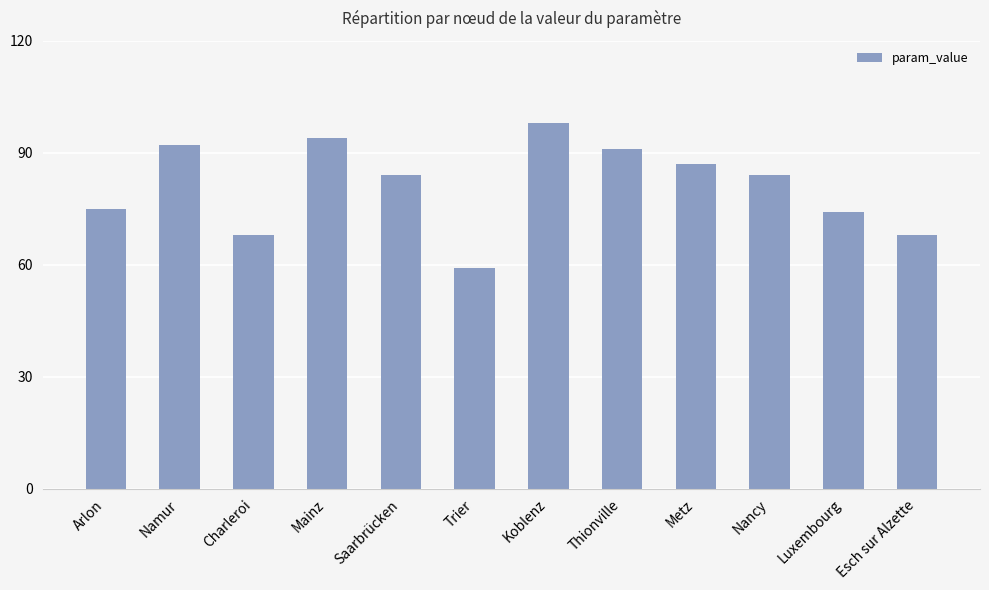

What is the difference between the values at Nancy and Thionville?

7